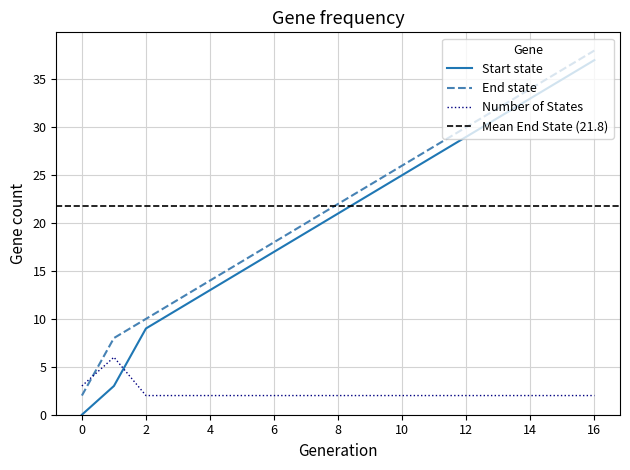

Between 3 and 15, which is larger?

15